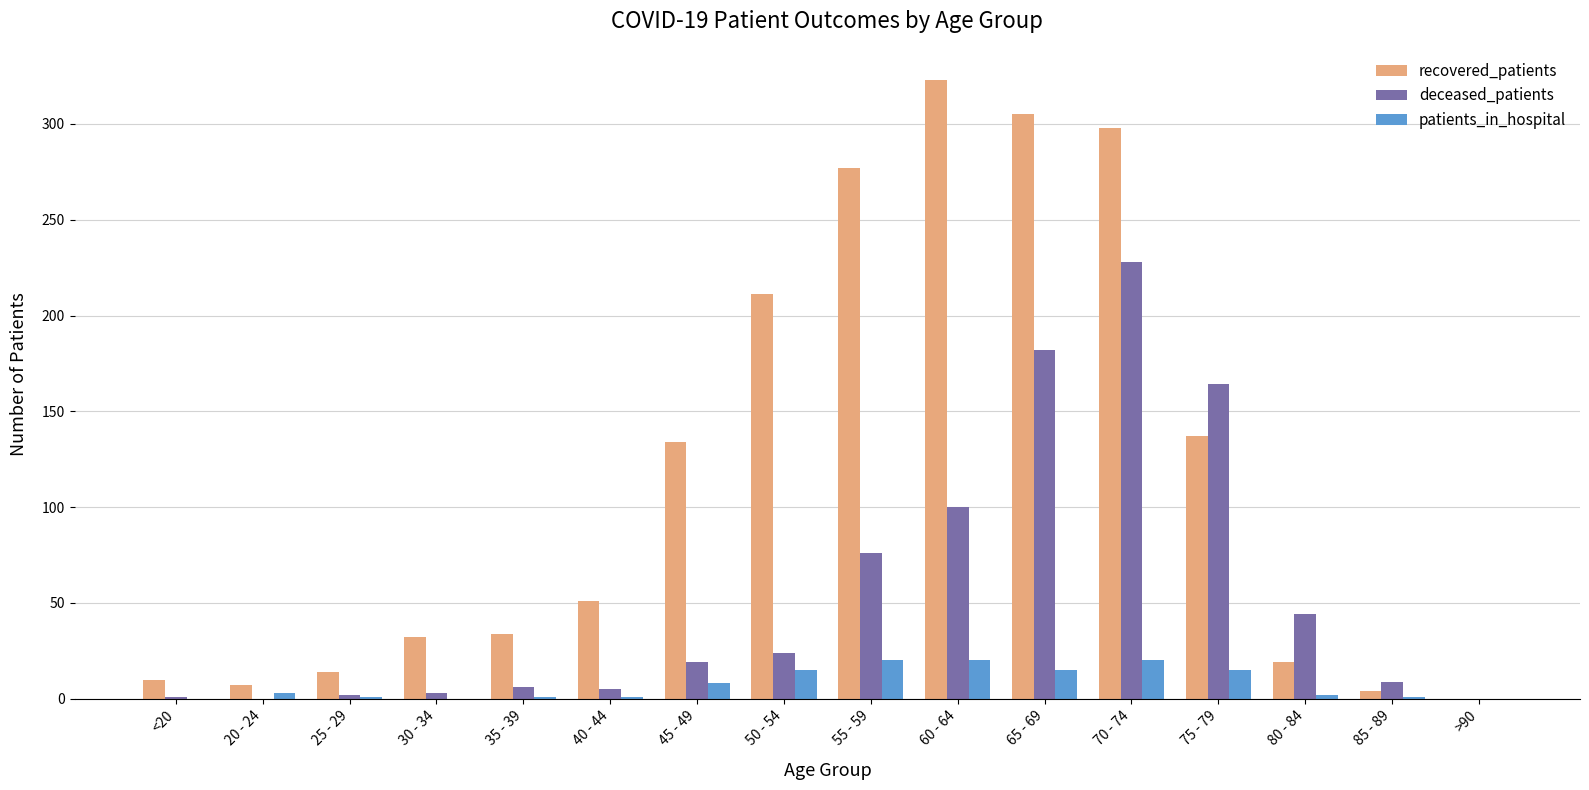

What is the sum of all recovered_patients values?

1856